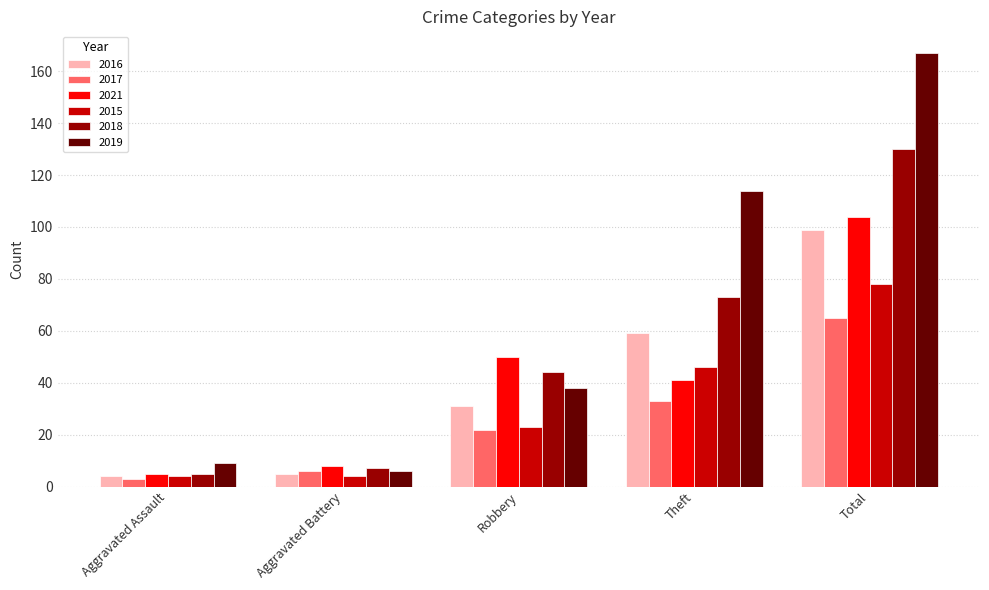

True or false: 2015 has a value of 119 at Total.

False